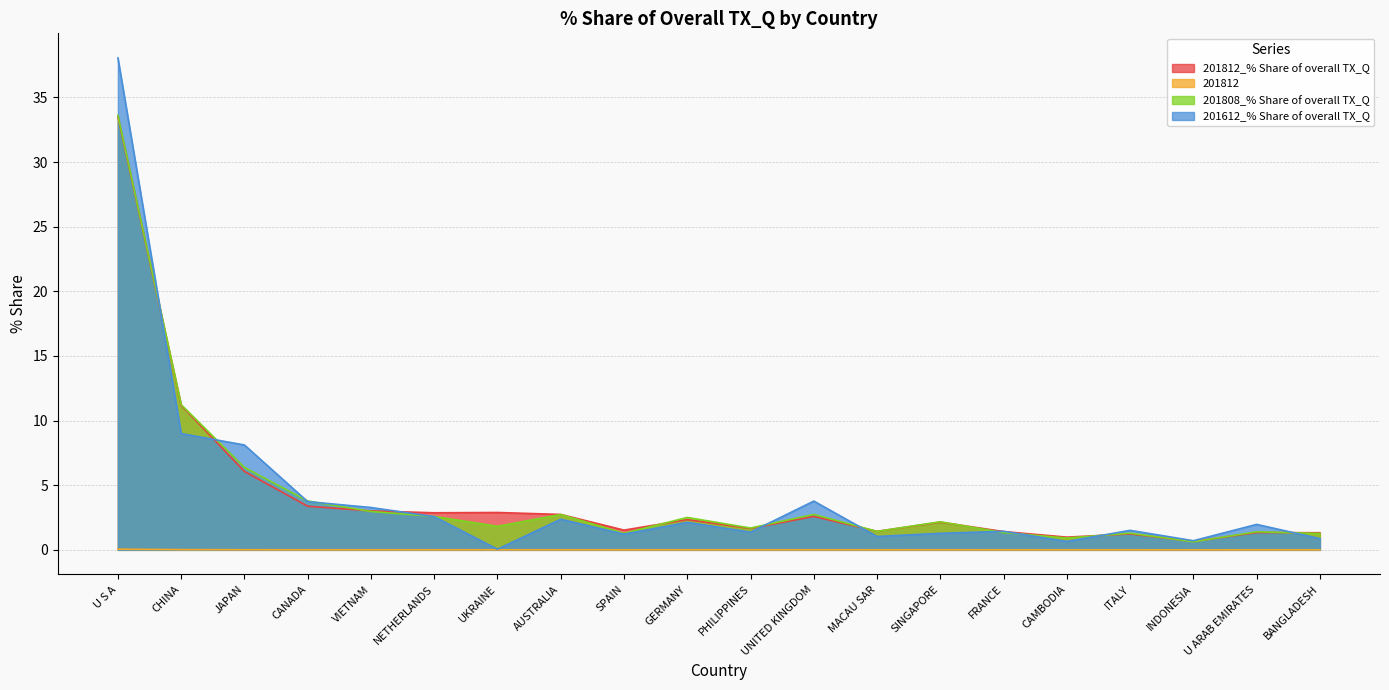

Where is 201812_% Share of overall TX_Q nearest to the value 17?

CHINA